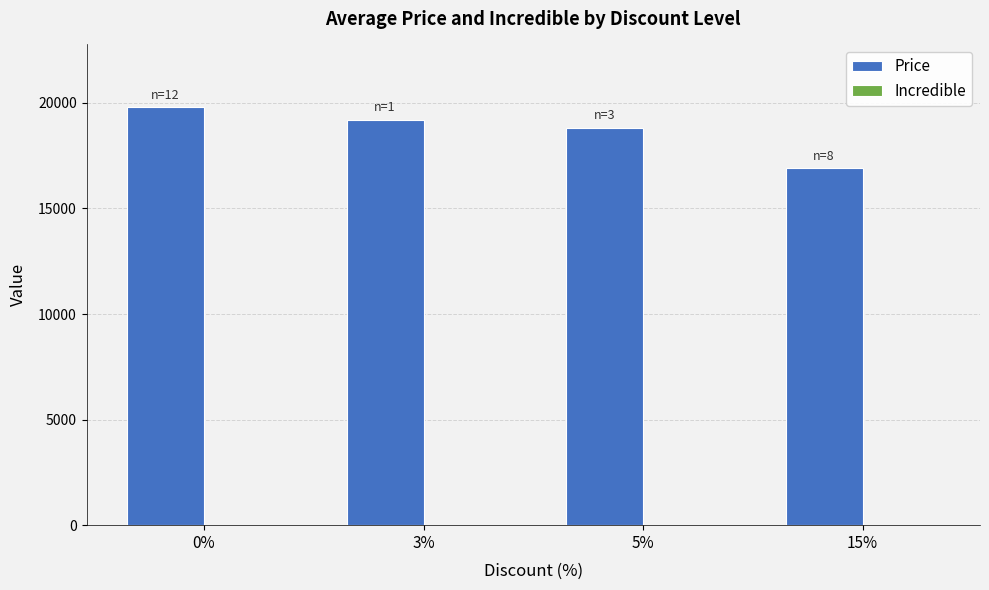

Read the value at 15%, to the nearest 50.

16900